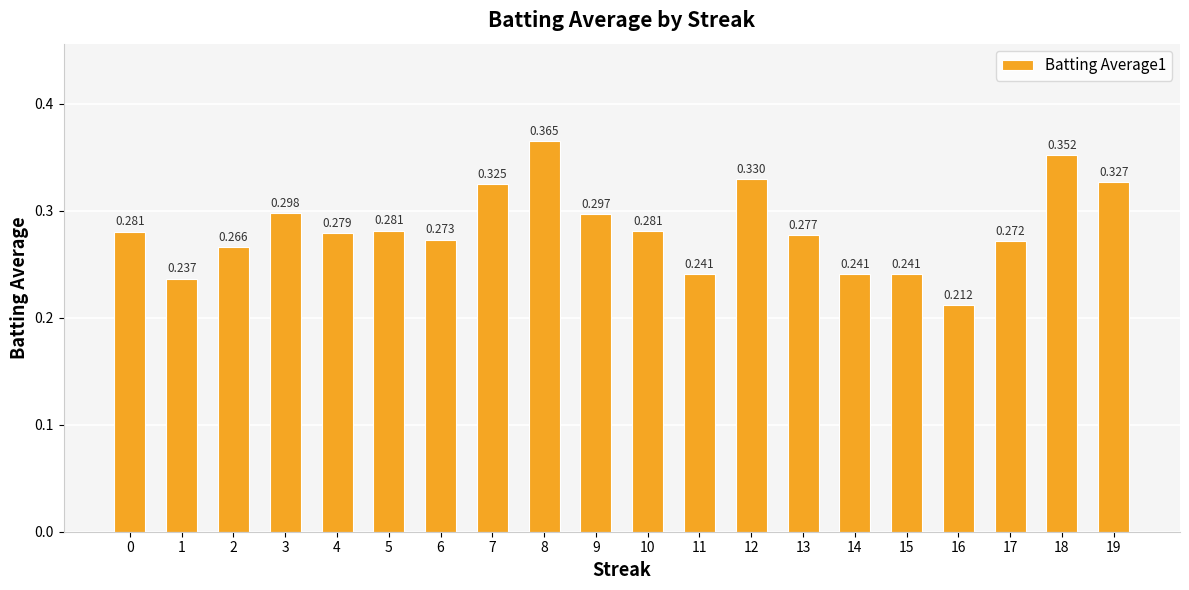

Count the number of data series in this chart.

1